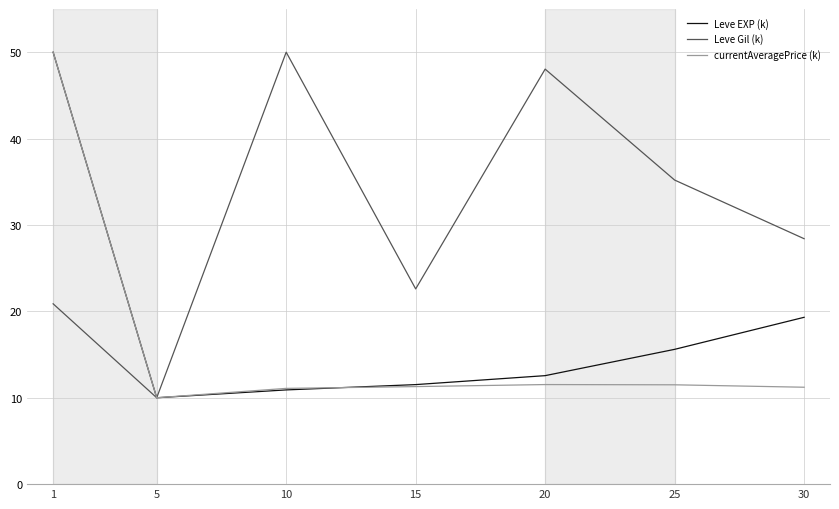

Read the Leve EXP (k) value at 15.

11.5